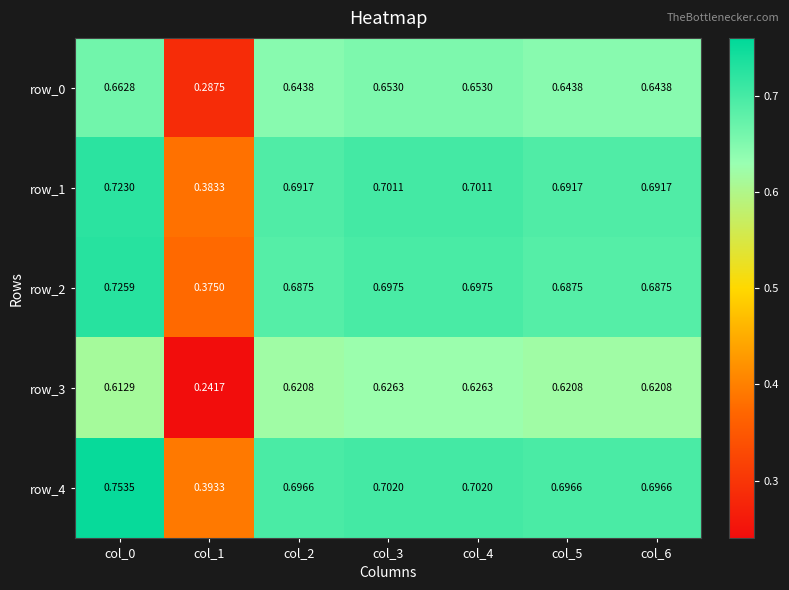

What is the total value across all series at col_0?

3.5